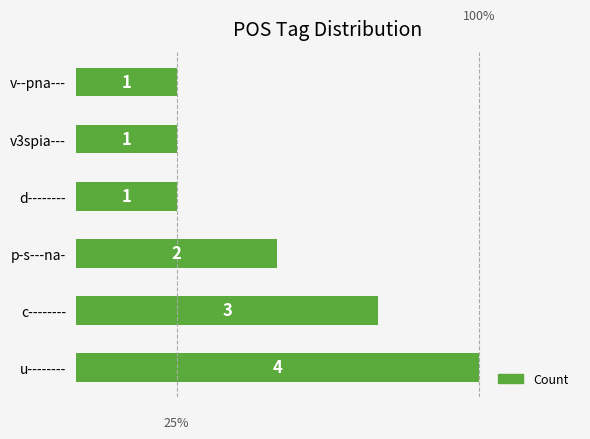

The chart shows a value of 1 at d--------. True or false?

True